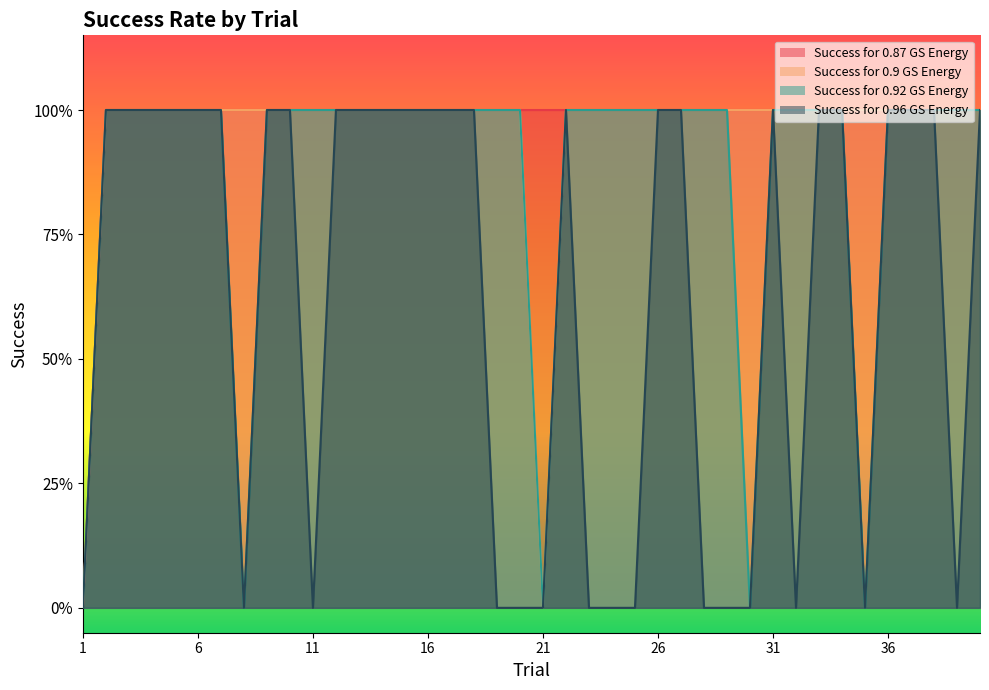

What is the value of the Success for 0.87 GS Energy point at the 24th from the left?

1